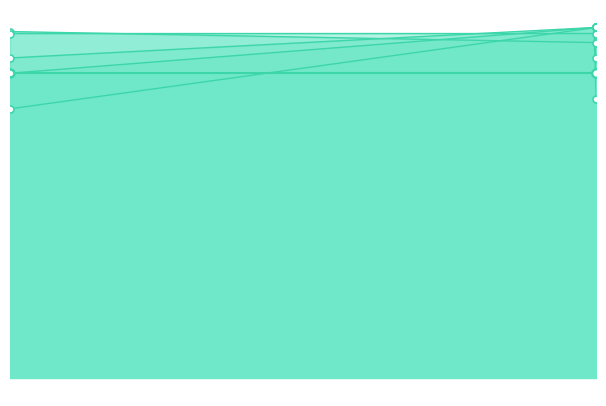

True or false: SPC_SPACE has a value of 271.8 at 2.

True